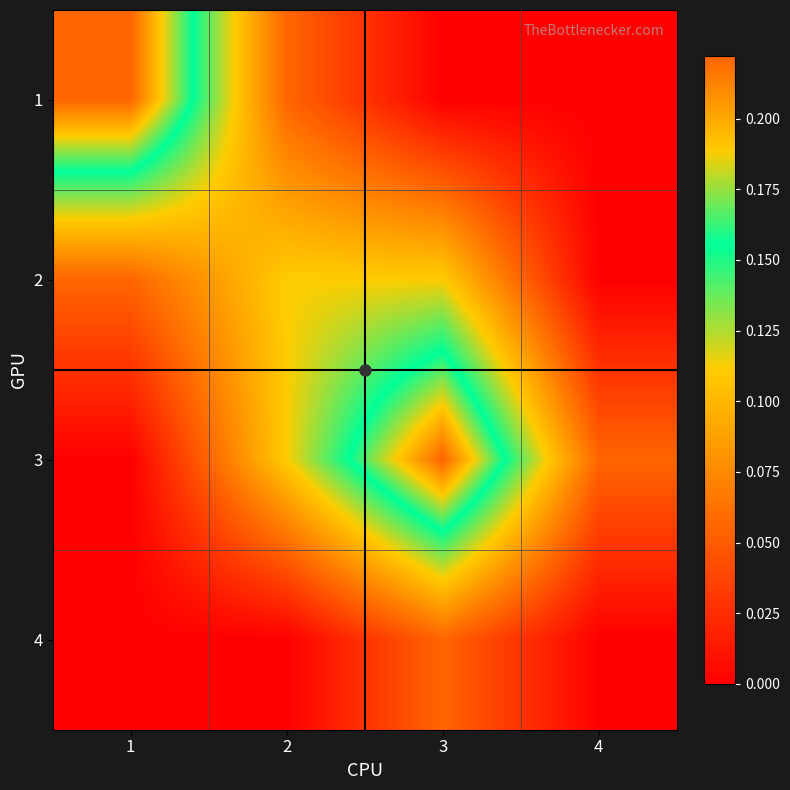

Which category has the lowest value across all series?

3